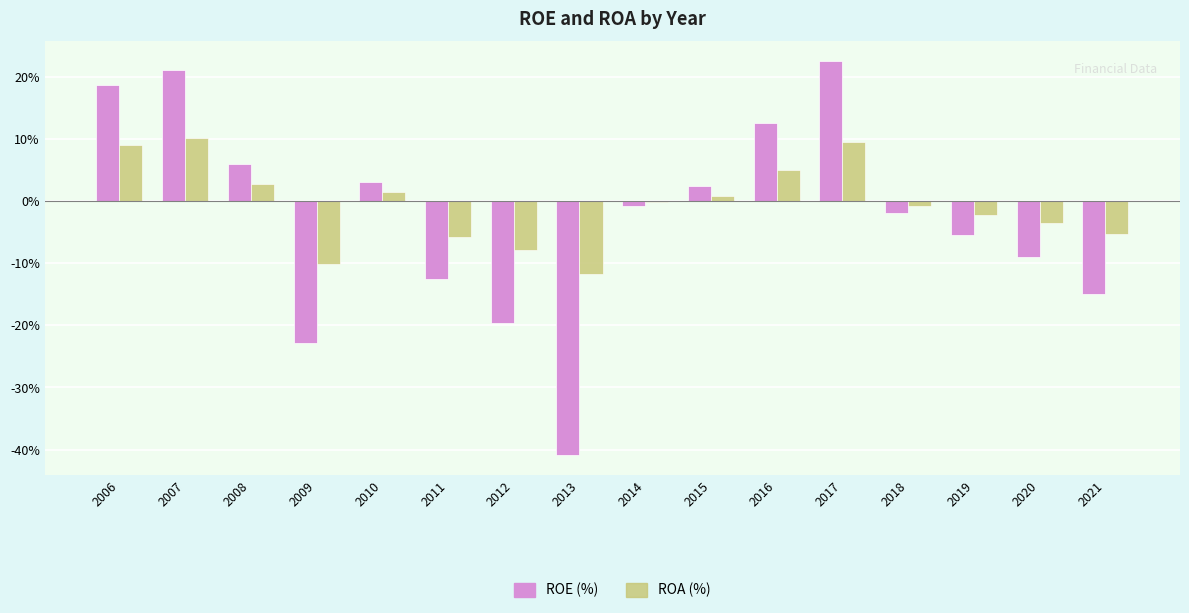

What is the maximum value shown in the chart?

22.5